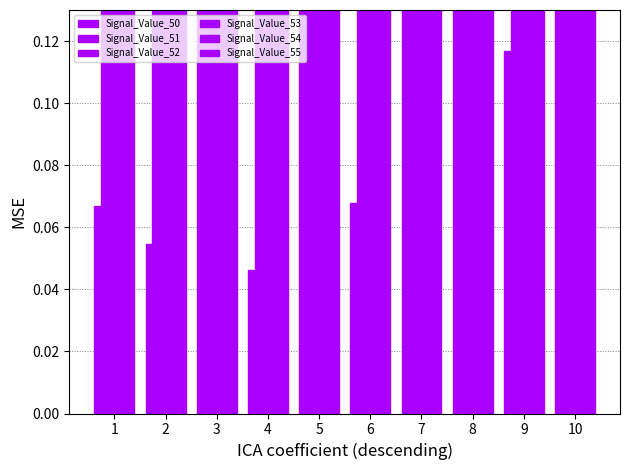

What is the maximum value shown in the chart?

0.8